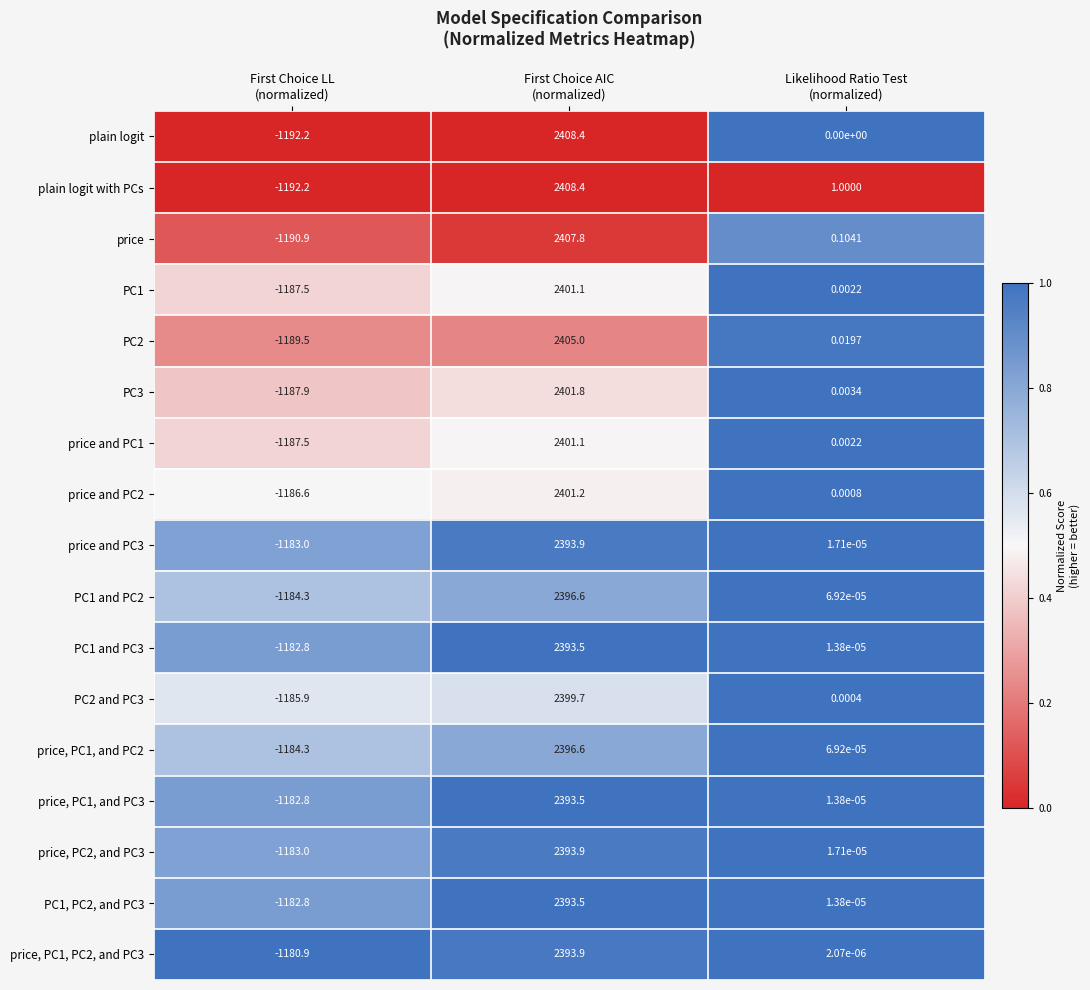

Which series has the largest total across all categories?

plain logit with PCs